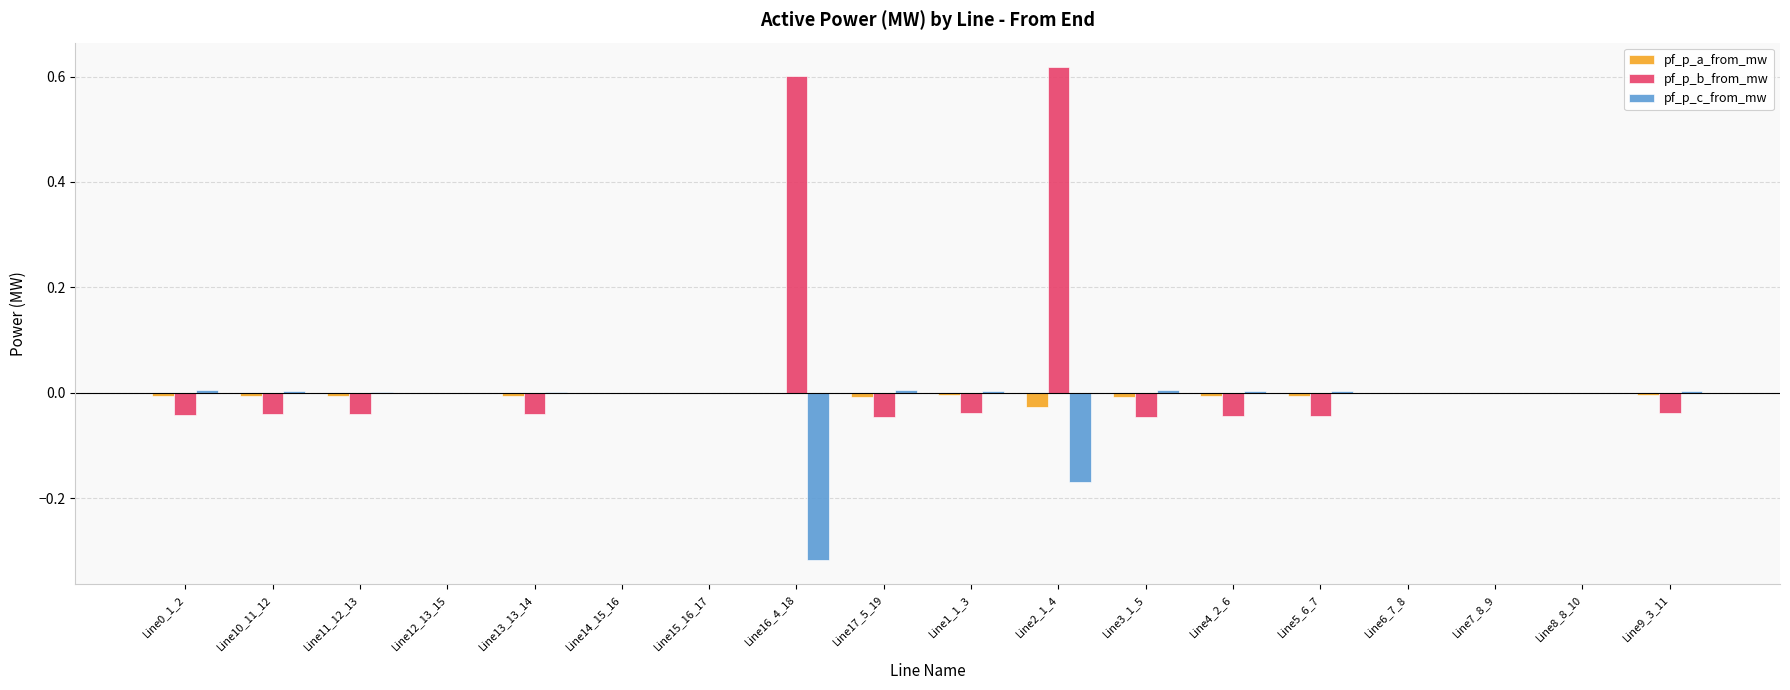

How many groups of bars are there?

18